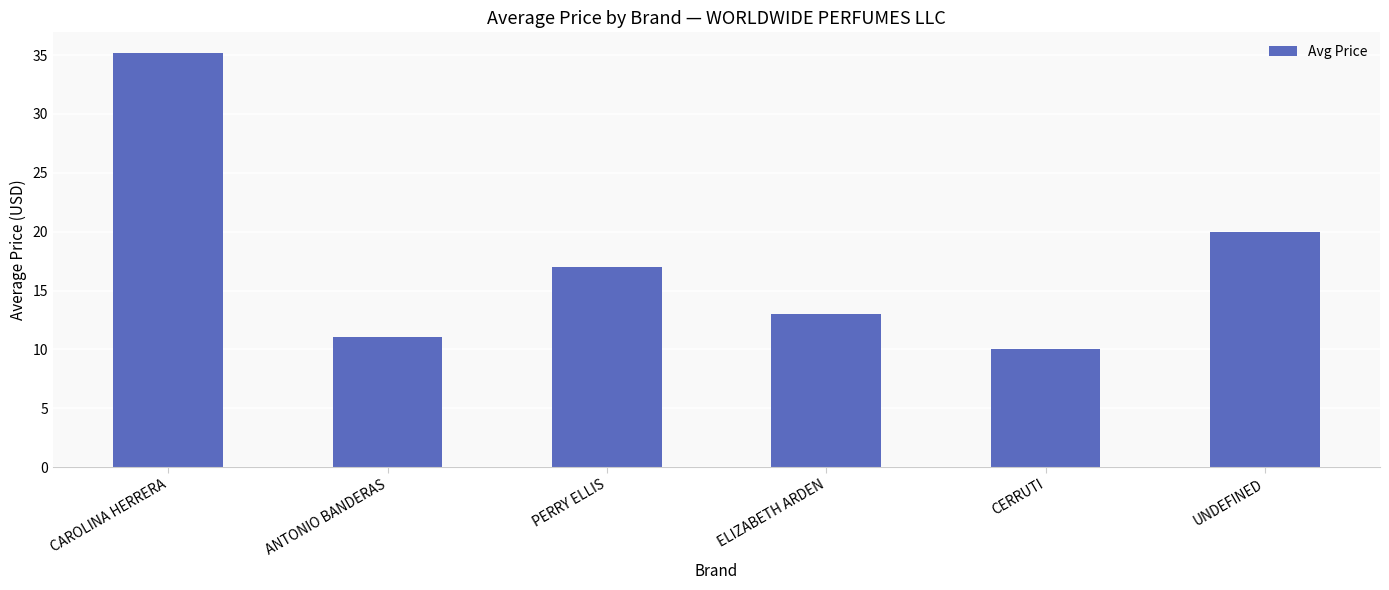

How many categories are shown in the chart?

6